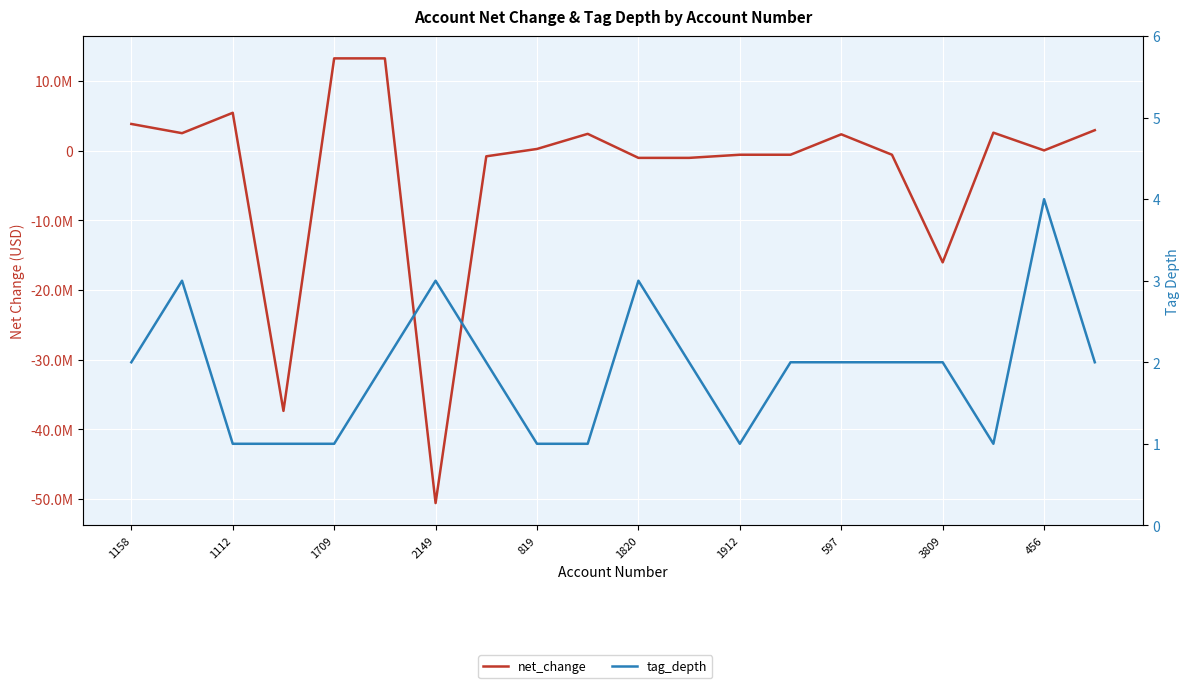

Which has a higher value, 456 or 1112?

1112